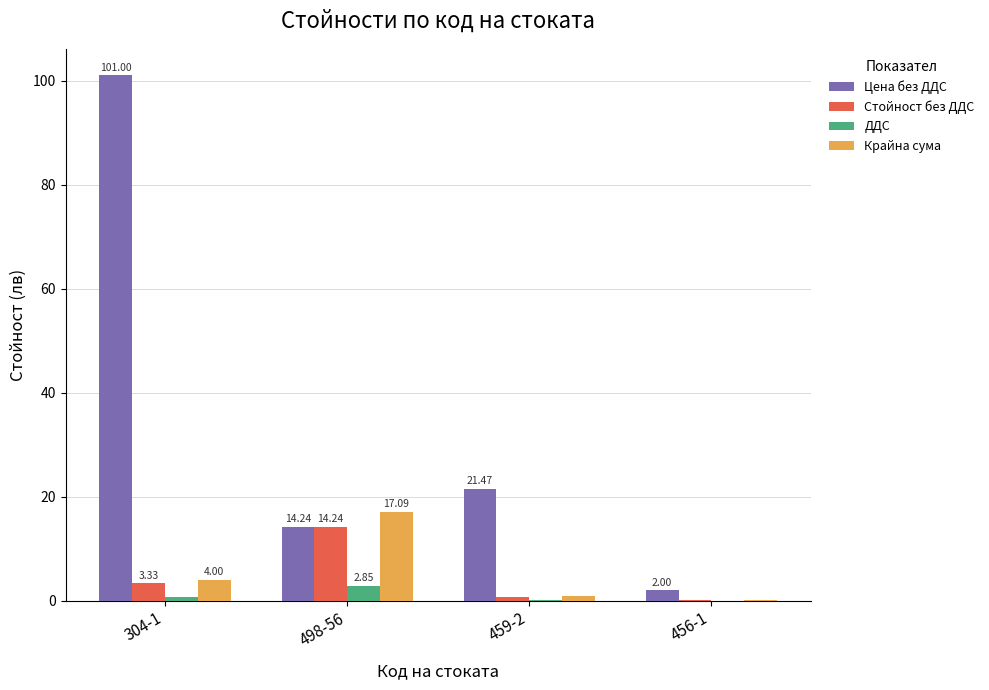

What is the maximum value shown in the chart?

101.0